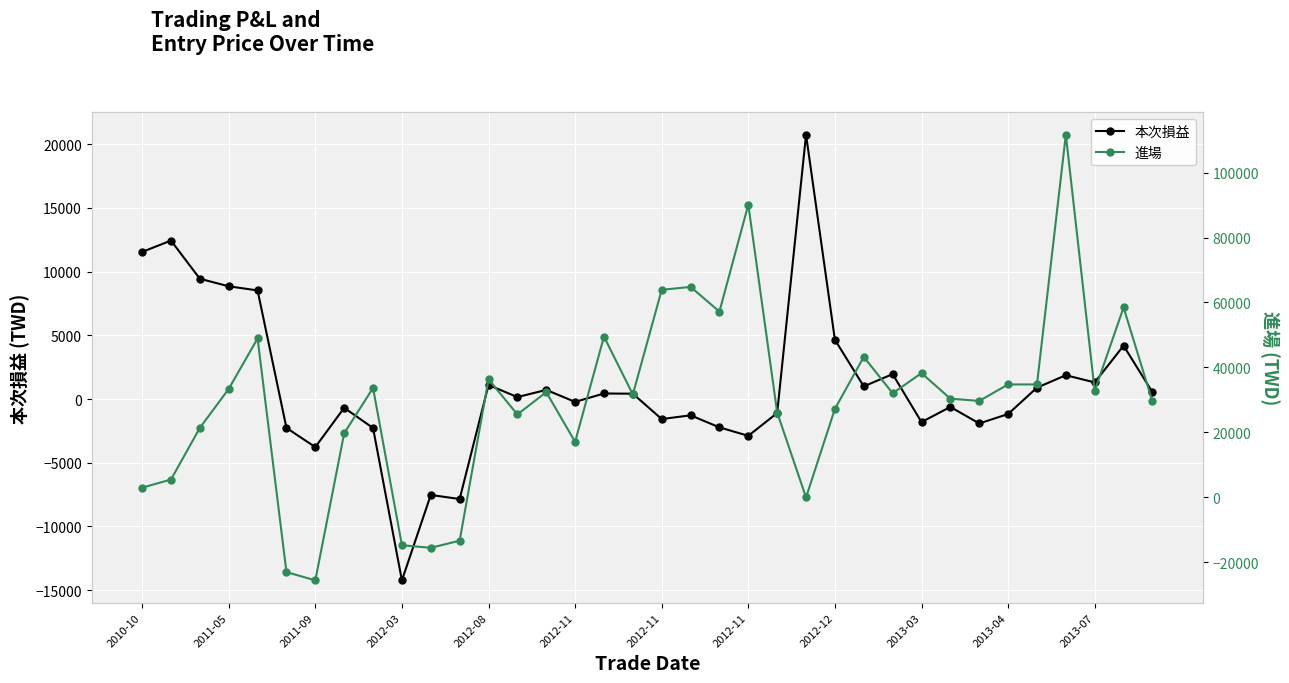

How many values in 進場 are above zero?

30